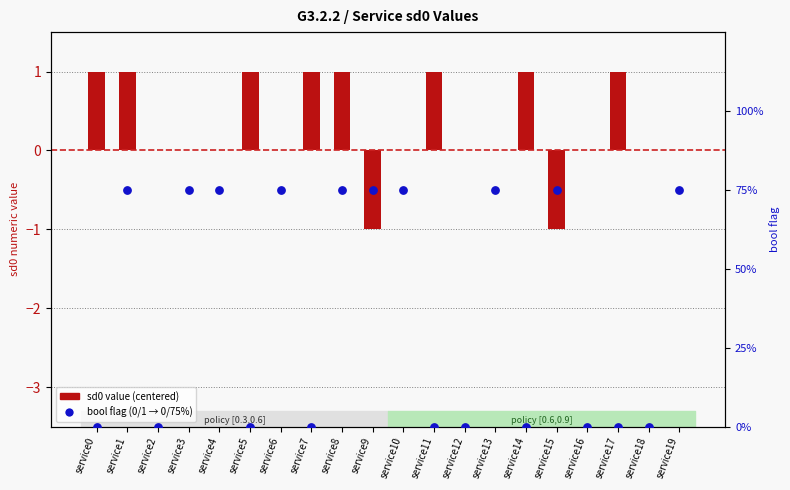

Which series has the largest Y range (max minus min)?

bool flag (scaled)